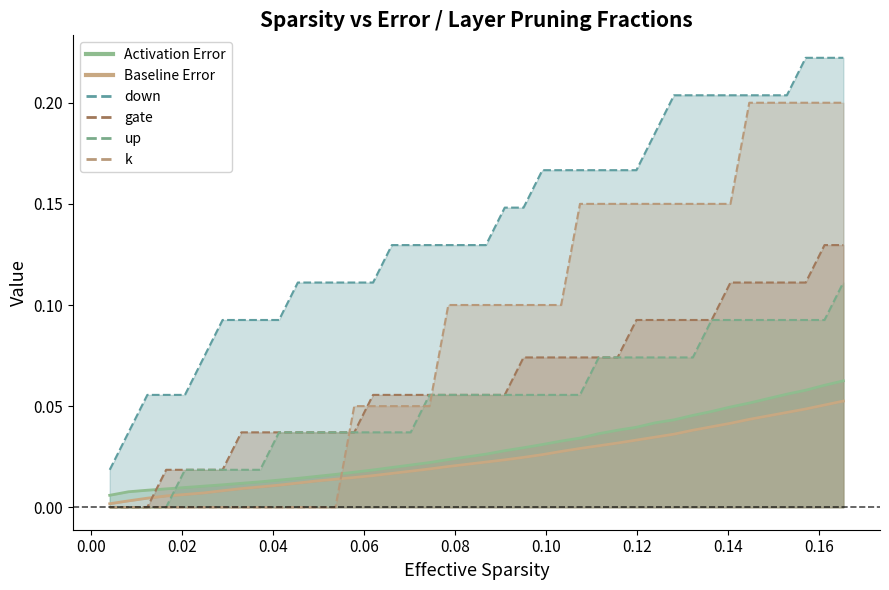

What is the difference between the maximum and minimum values in the down series?

0.2